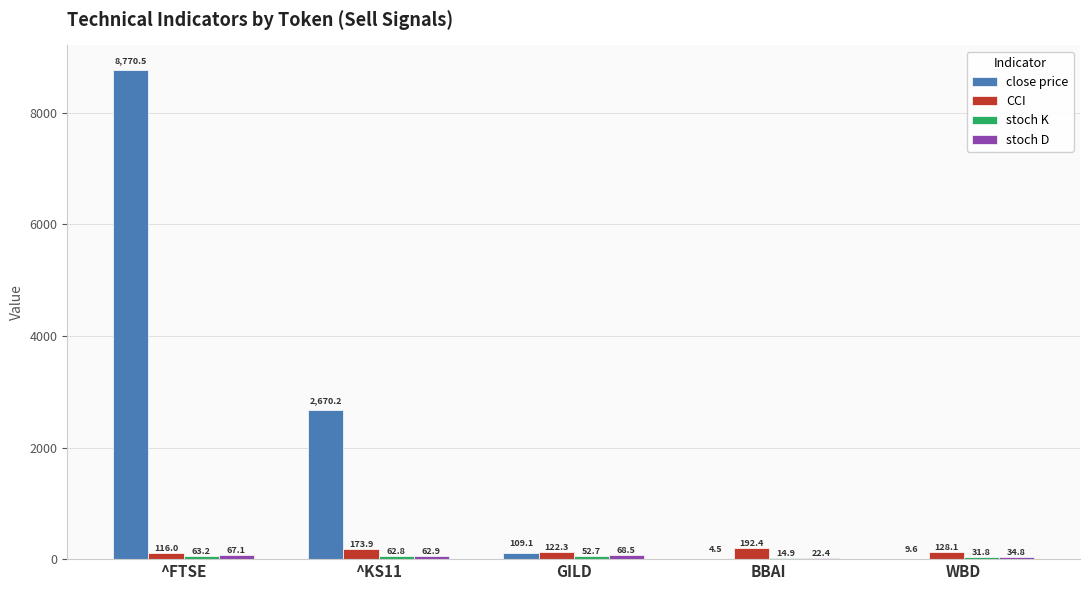

What is the total value across all series at GILD?

352.6